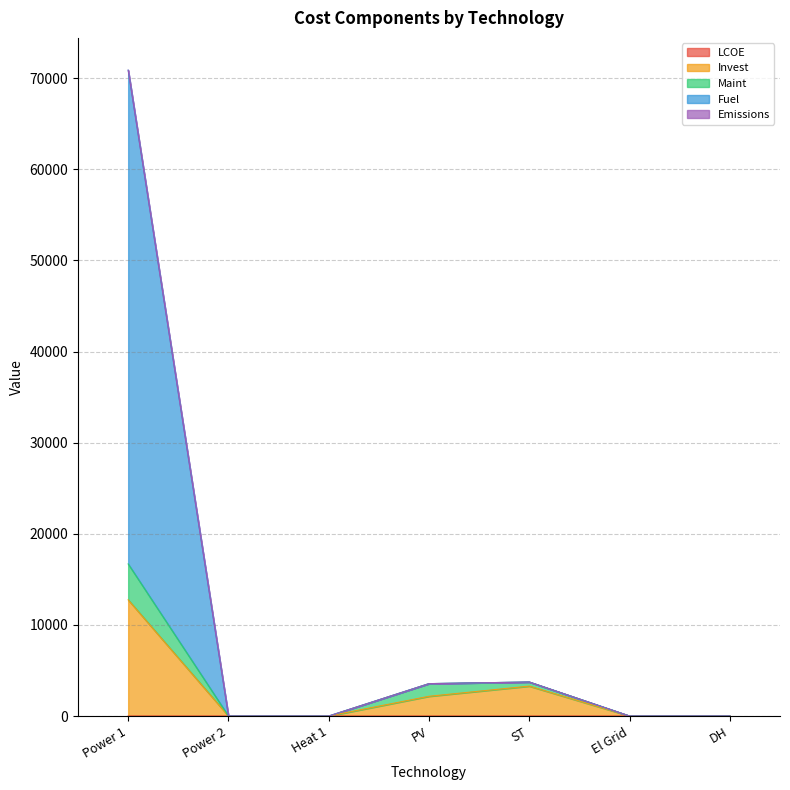

What is the difference between the Invest values at Power 1 and ST?

9468.5